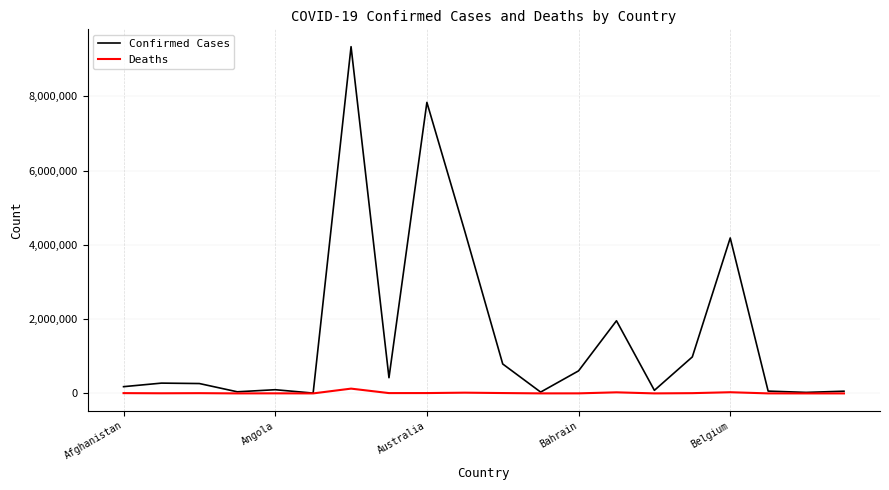

Rank the series by their maximum value, from lowest to highest.

Deaths, Confirmed Cases